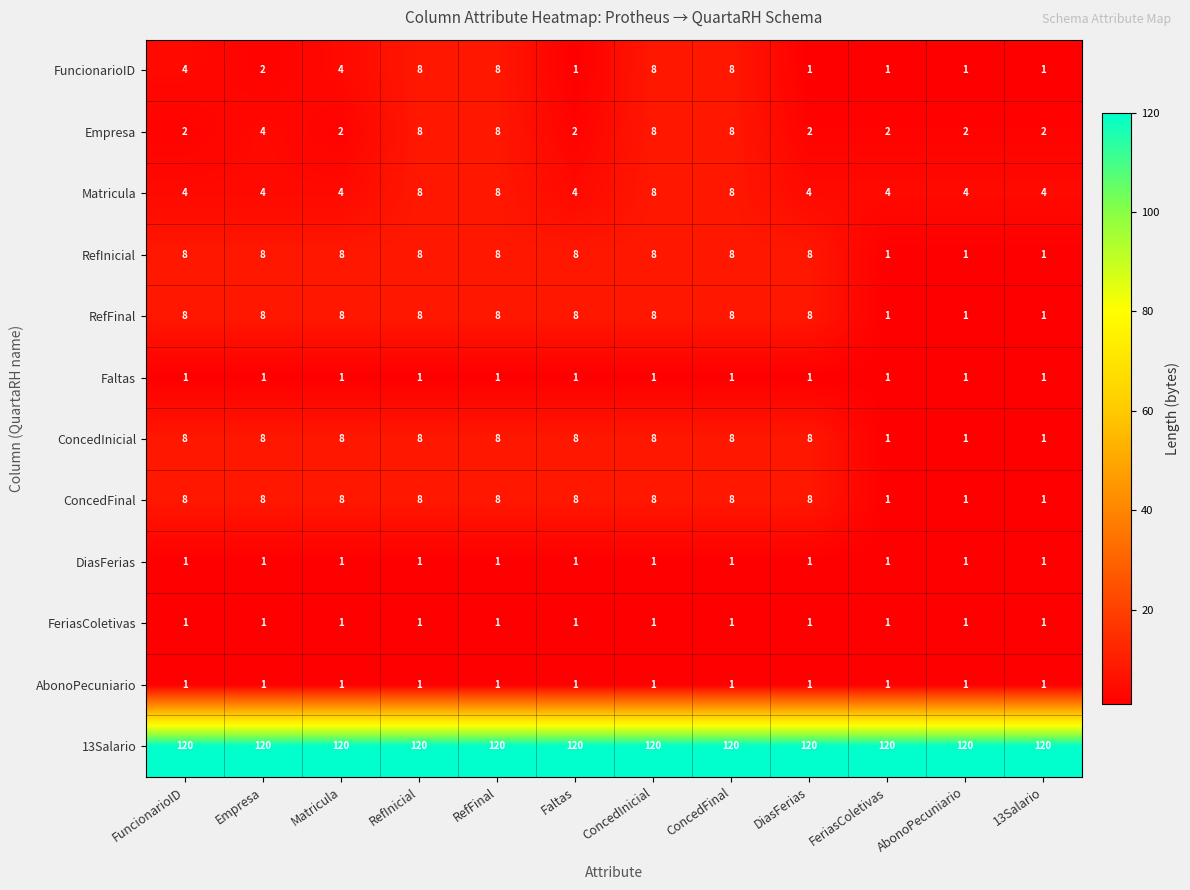

Is it true that Matricula equals 6 at 13Salario?

False